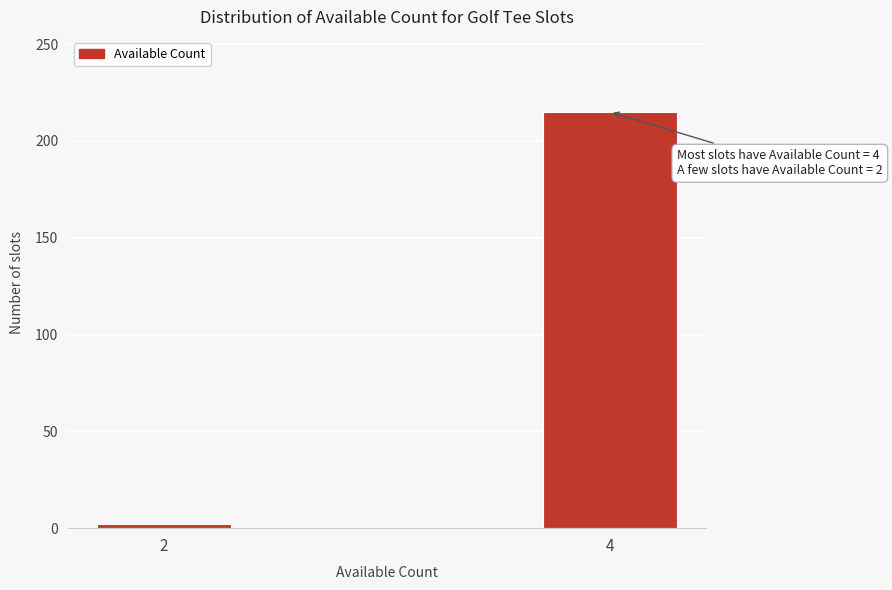

Reading left to right, transcribe all the data shown in this chart.

2	215